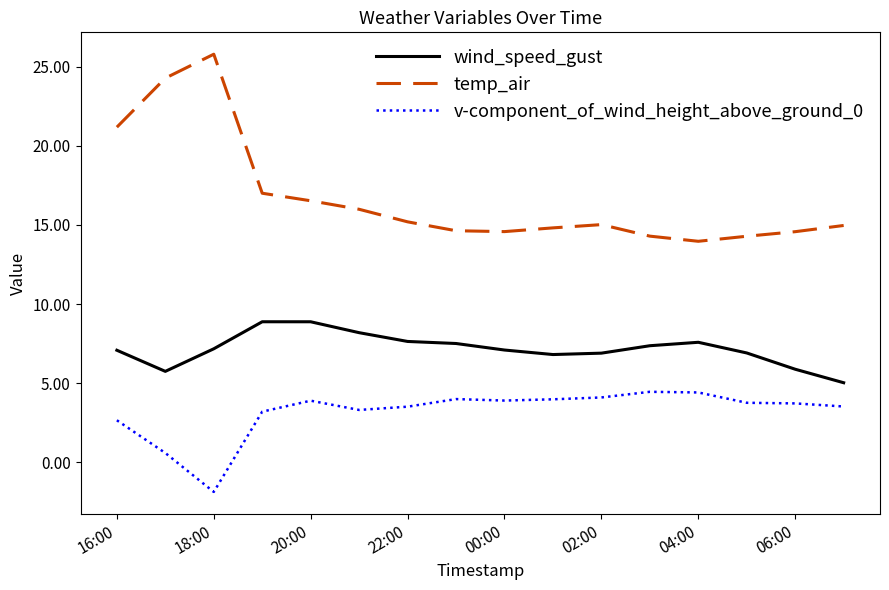

List the series in order of their overall mean, highest first.

temp_air, wind_speed_gust, v-component_of_wind_height_above_ground_0